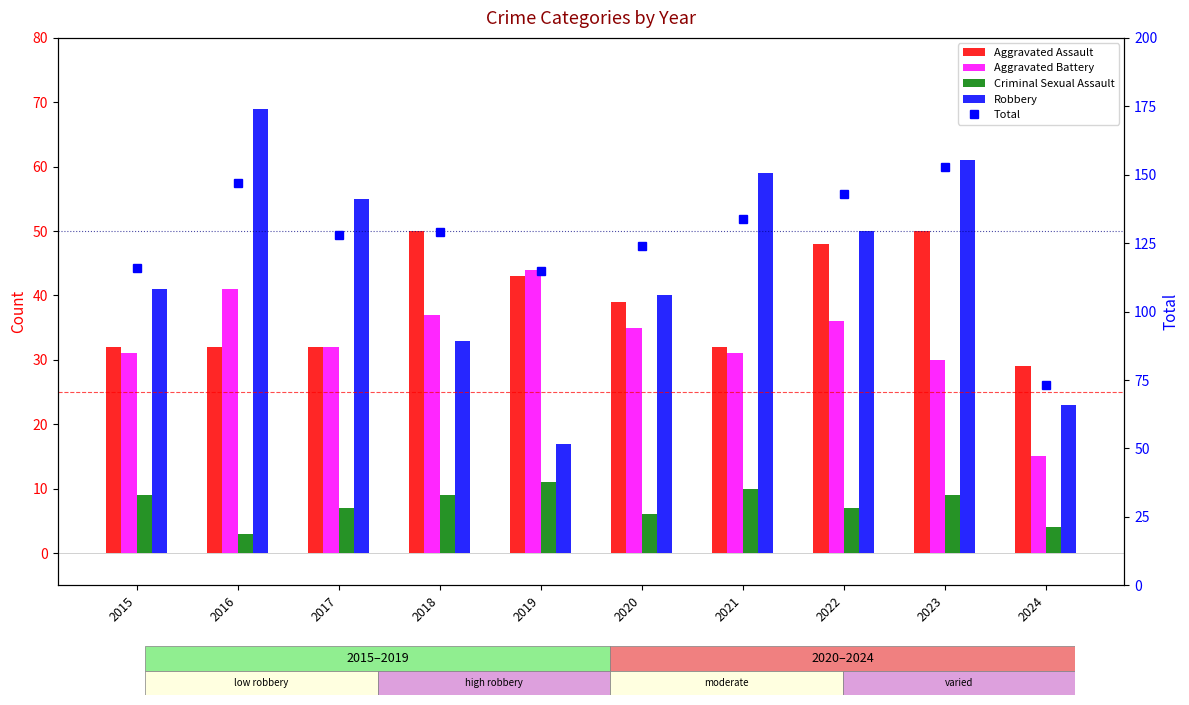

List the labels in order of Robbery value, smallest first.

2019, 2024, 2018, 2020, 2015, 2022, 2017, 2021, 2023, 2016